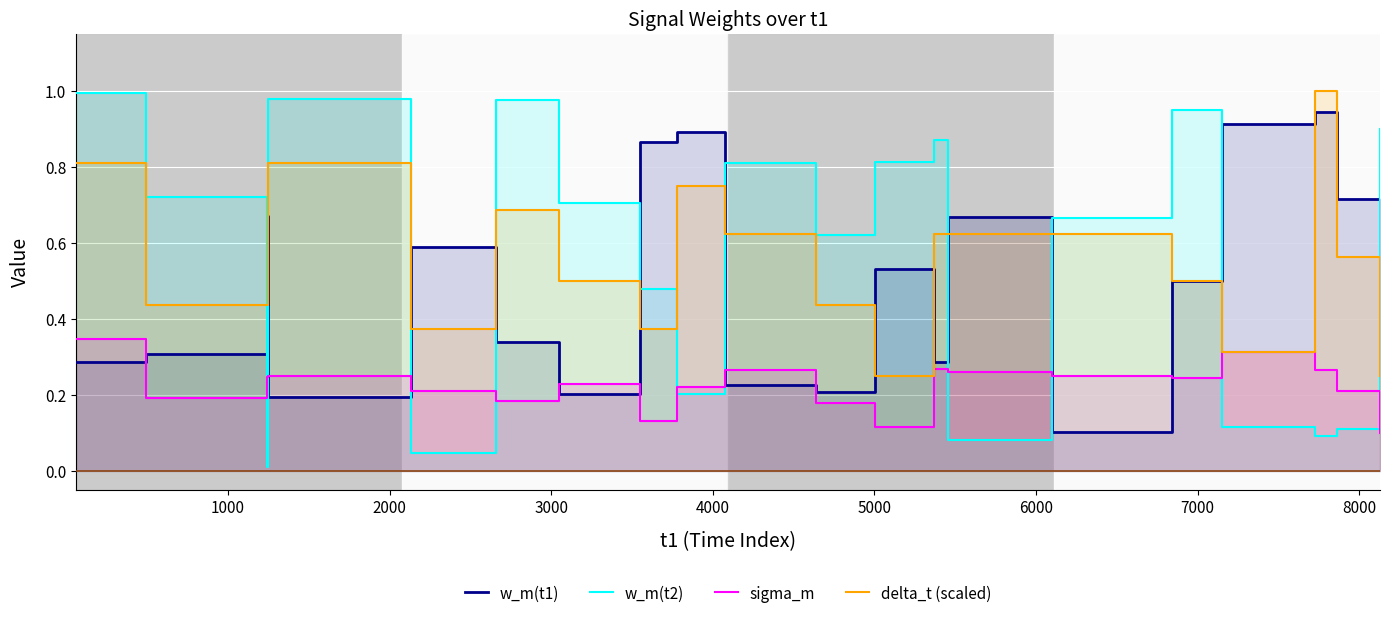

How many categories are shown in the chart?

20